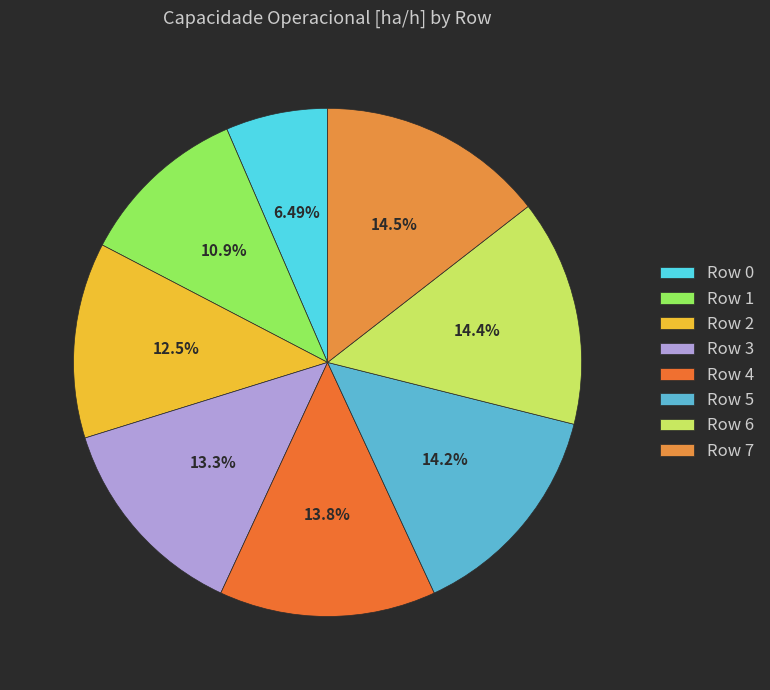

Rank the categories by value from lowest to highest.

Row 0, Row 1, Row 2, Row 3, Row 4, Row 5, Row 6, Row 7